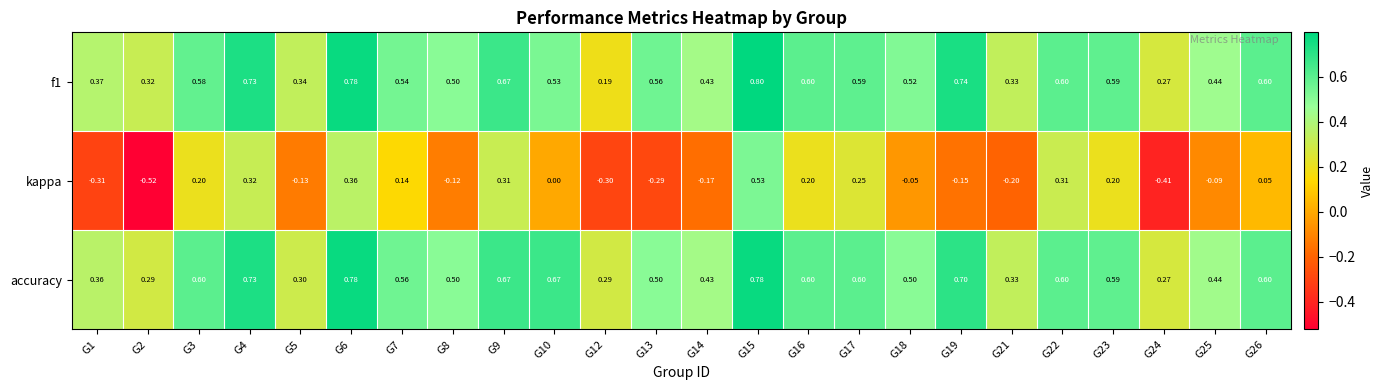

Which series has the largest total across all categories?

accuracy